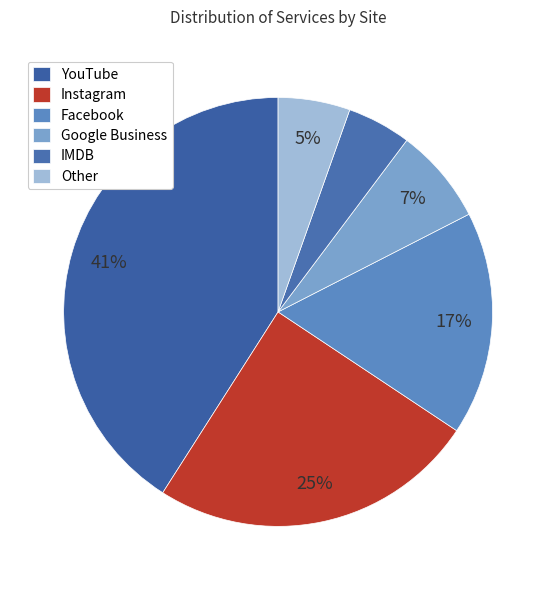

Is there a majority slice in this chart?

No